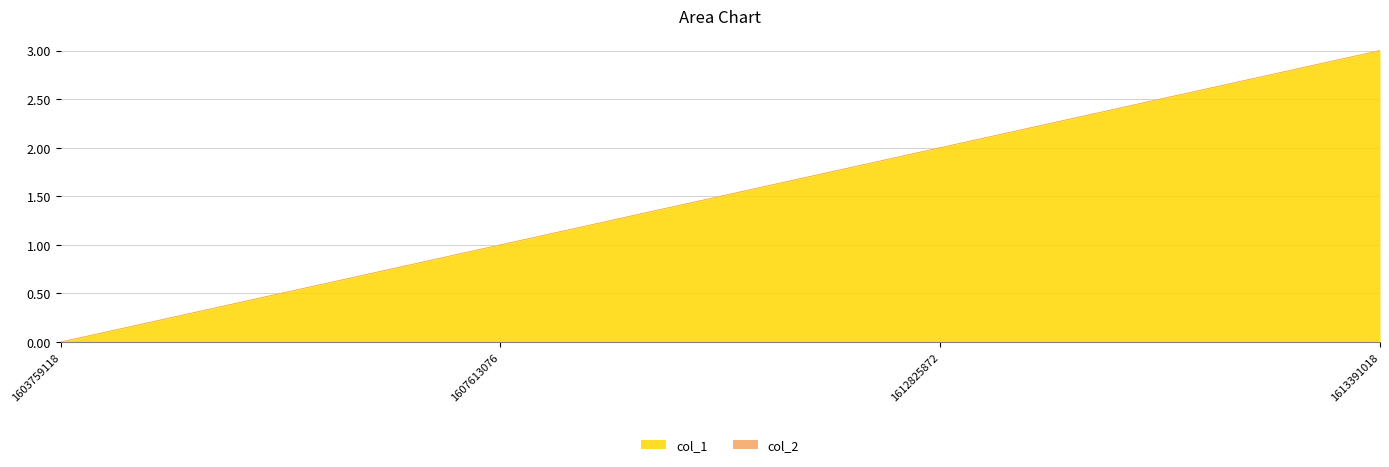

Does the chart have visible grid lines?

Yes